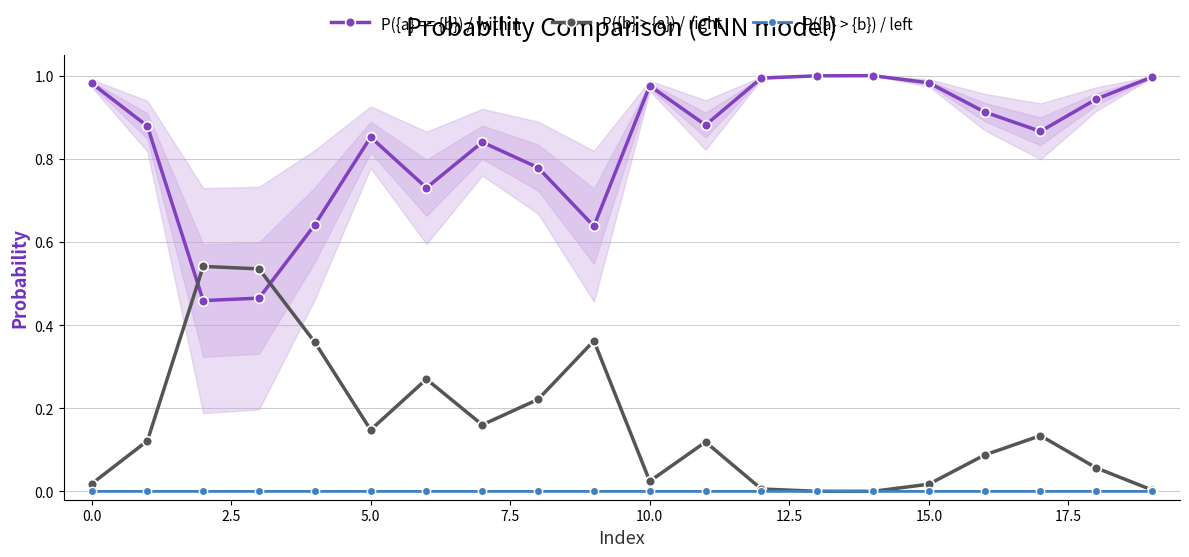

True or false: P({a} > {b}) / left and P({a} == {b}) / within cross at least once.

False